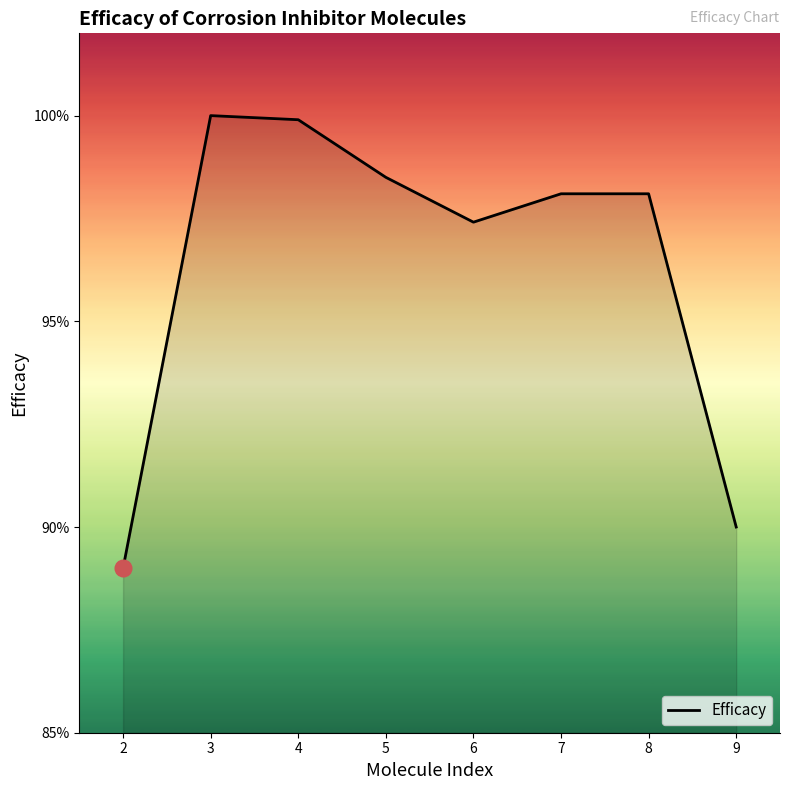

Is this an area chart (filled region under the line)?

Yes